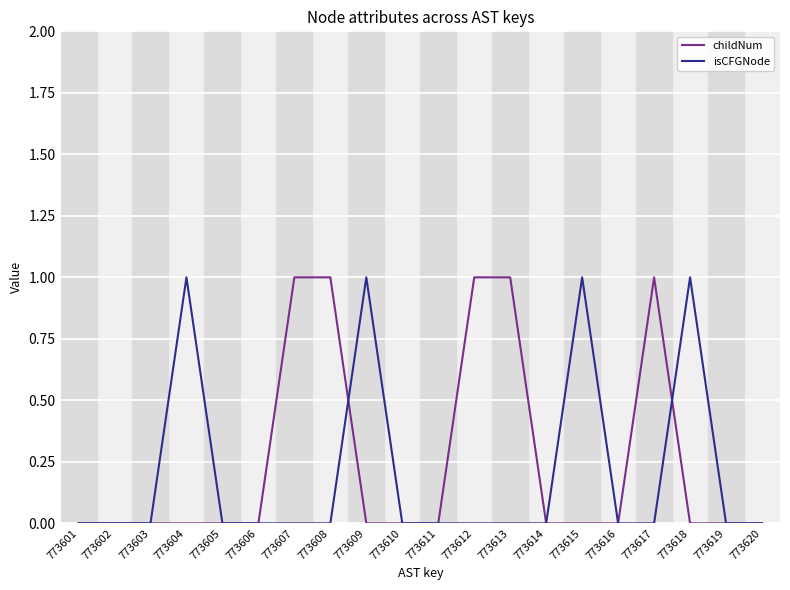

Is it true that isCFGNode equals 2 at 773615?

False